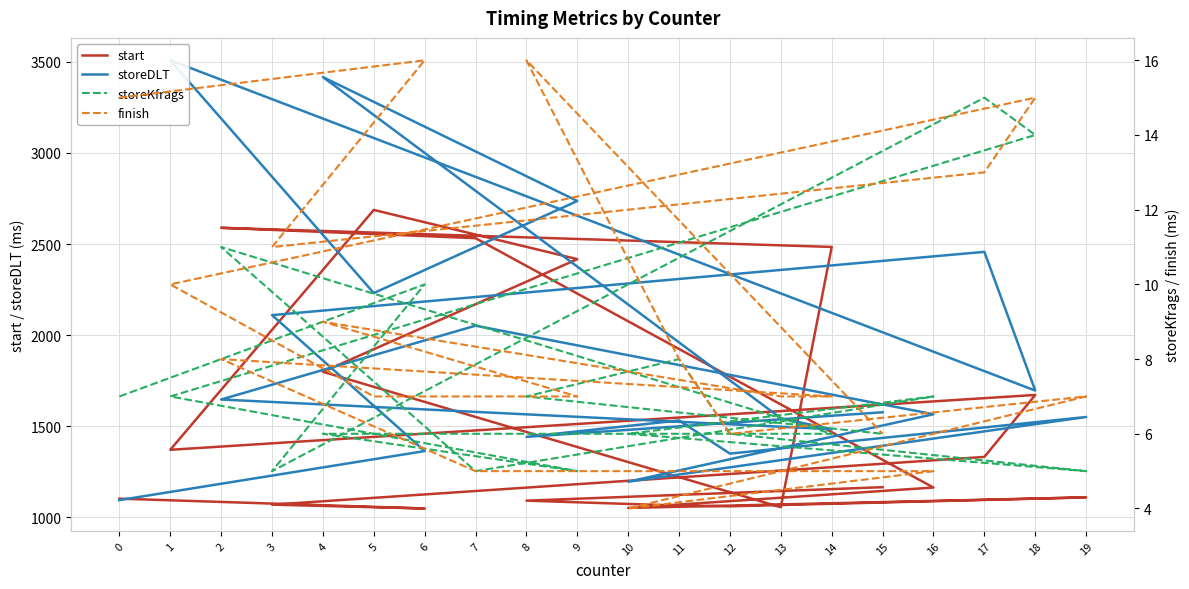

True or false: storeKfrags and start intersect in this chart.

False